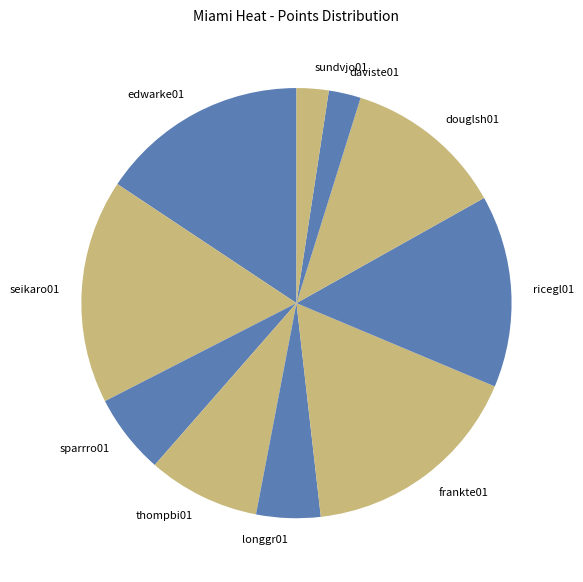

Does any single category account for the majority?

No